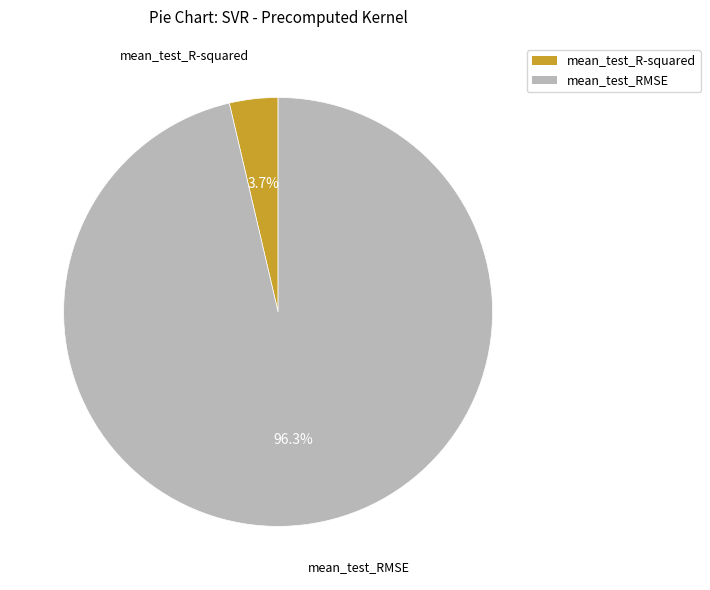

True or false: mean_test_R-squared accounts for 10% of the total.

False